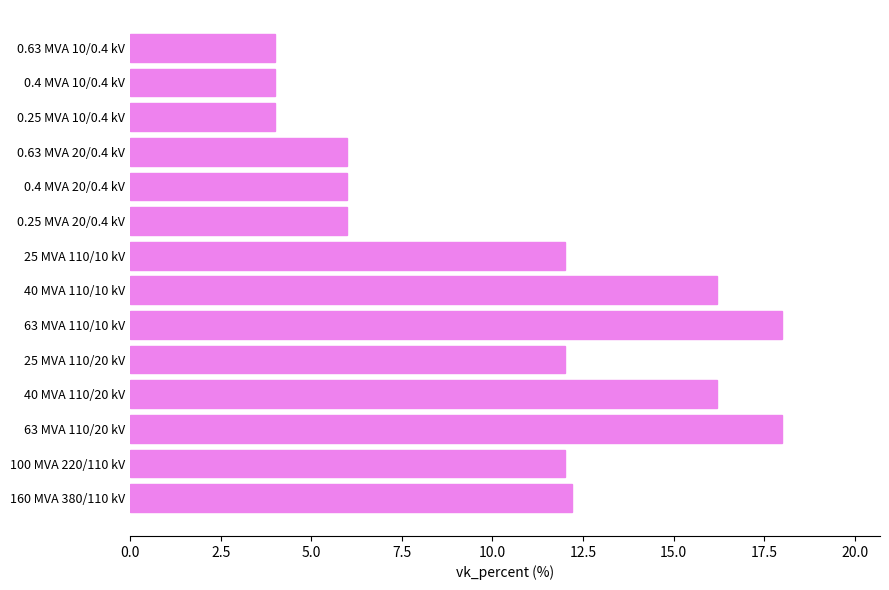

What is the greatest value displayed?

18.0